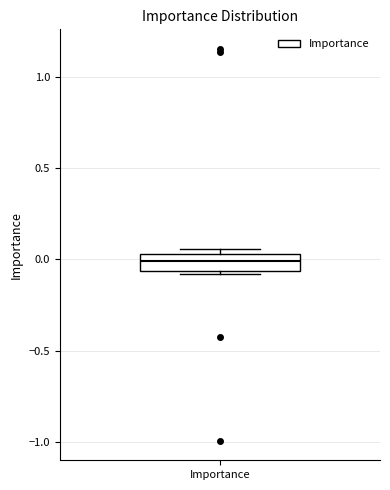

Read this box plot against the y-axis: the position of the median line, the range covered by the box, and the ends of both whiskers. The values are not printed on the chart, so give them approximately, as read against the axis.

median 0.00, box -0.05 to 0.05, whiskers -0.10 to 0.05 (just above the box's upper edge)